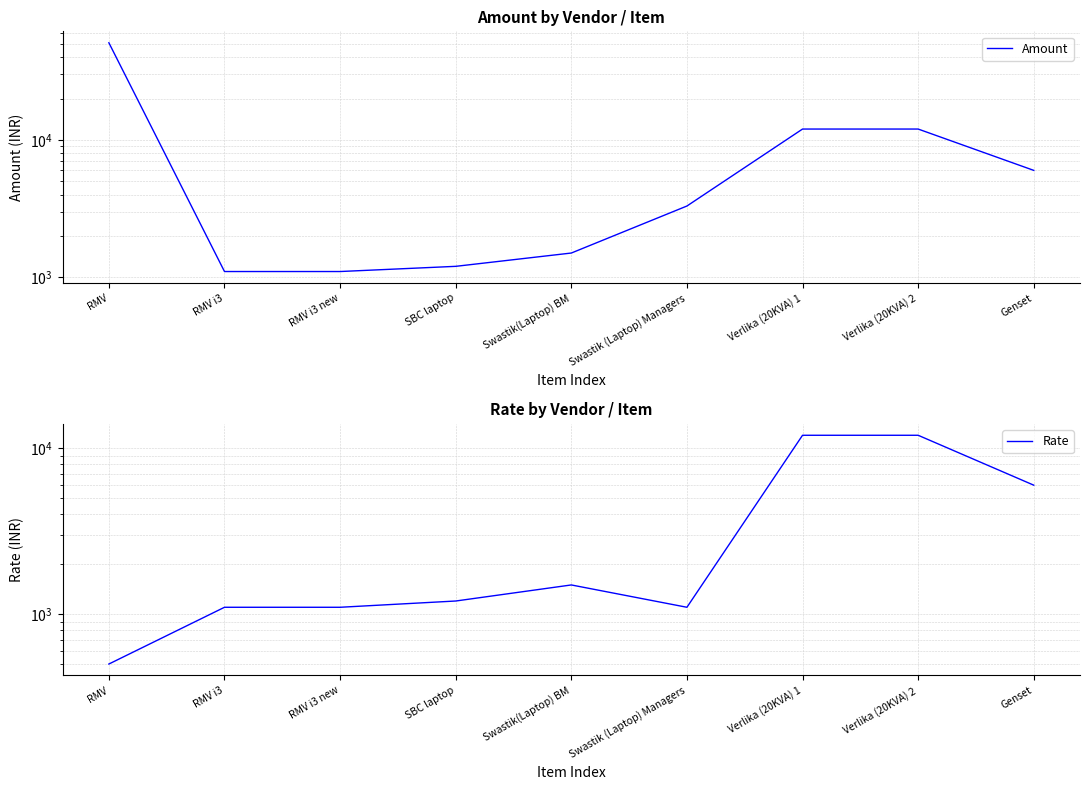

Rank the categories by Amount value from highest to lowest.

RMV, Verlika (20KVA) 1, Verlika (20KVA) 2, Genset, Swastik (Laptop) Managers, Swastik(Laptop) BM, SBC laptop, RMV i3, RMV i3 new